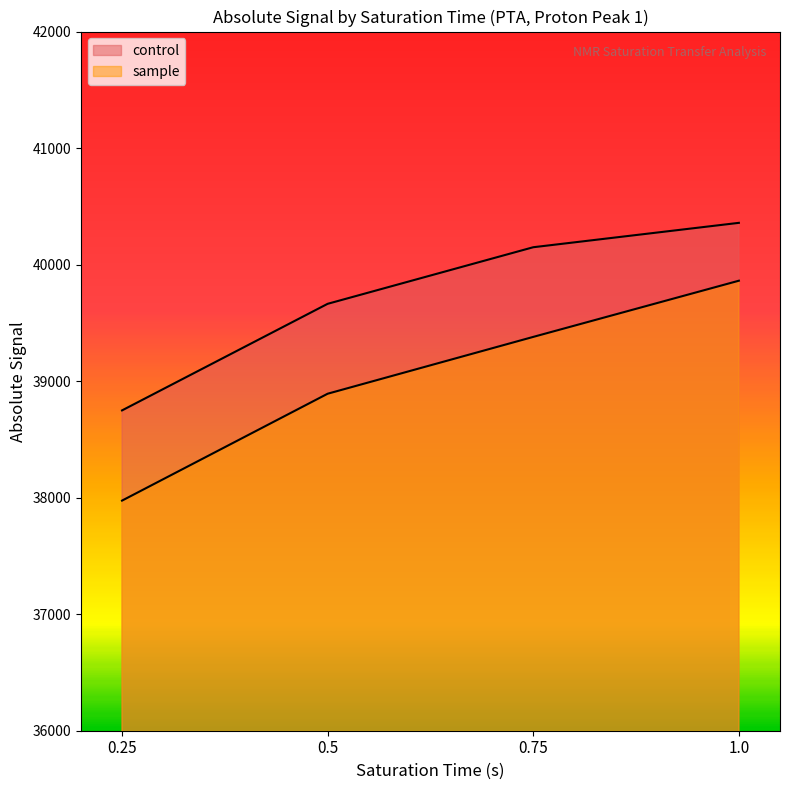

What is the difference between the sample values at 0.5 and 0.75?

487.7